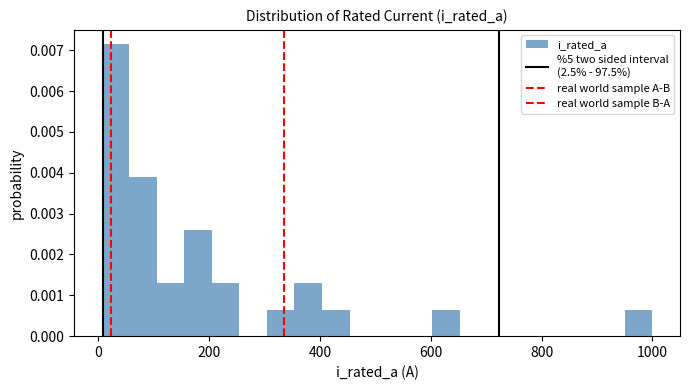

Read against the x-axis, roughly where is the centre of the tallest bar?

40